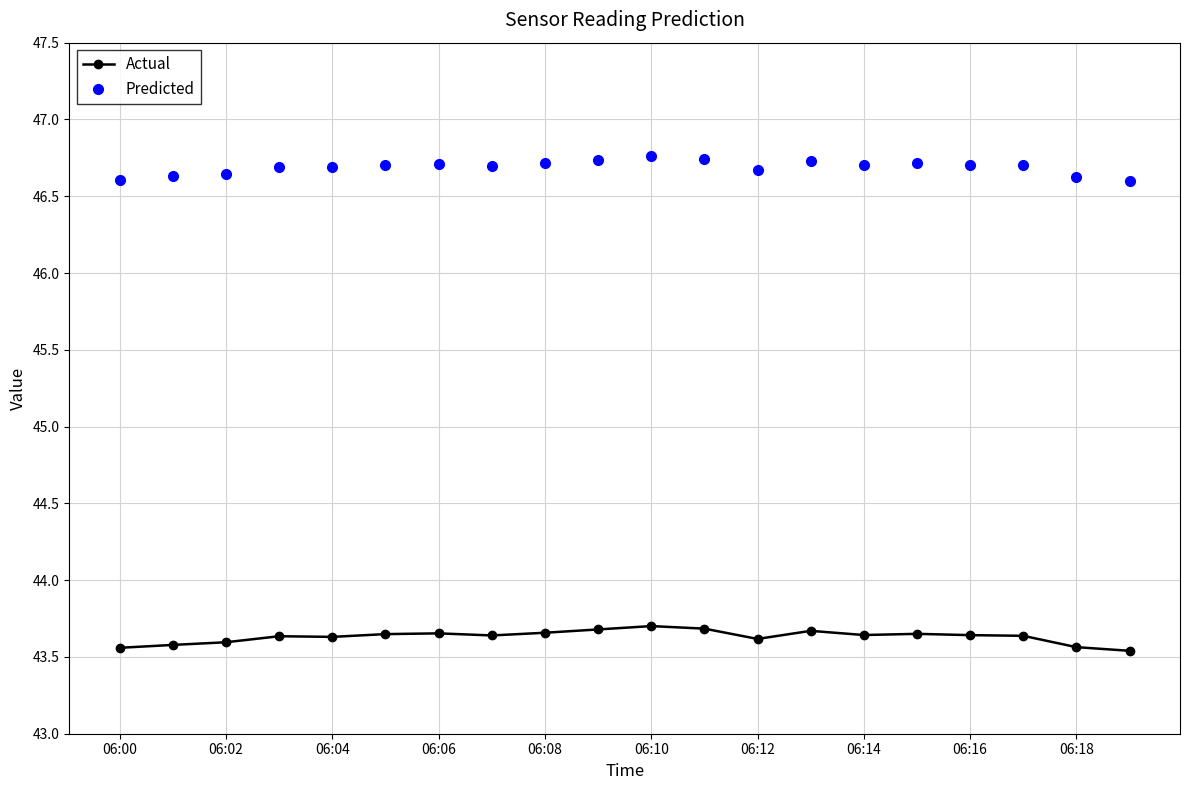

What is the greatest value displayed?

46.8